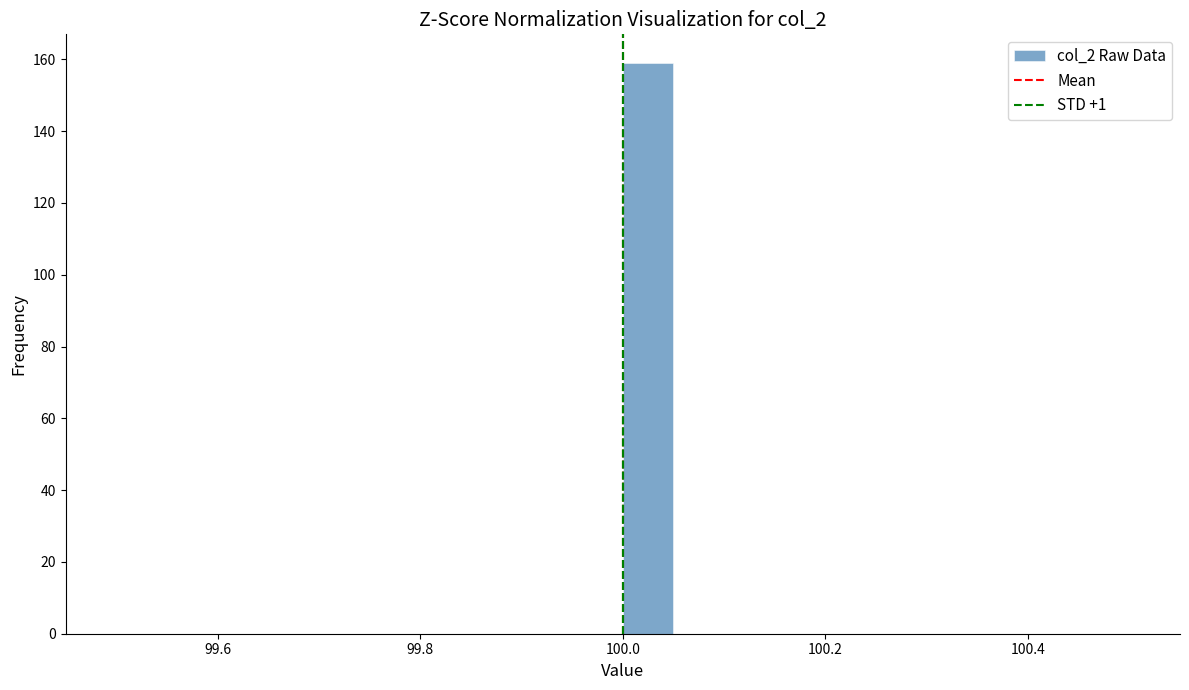

Around what value on the x-axis is the tallest bar? Give the approximate position of its centre, as read against the axis.

100.02